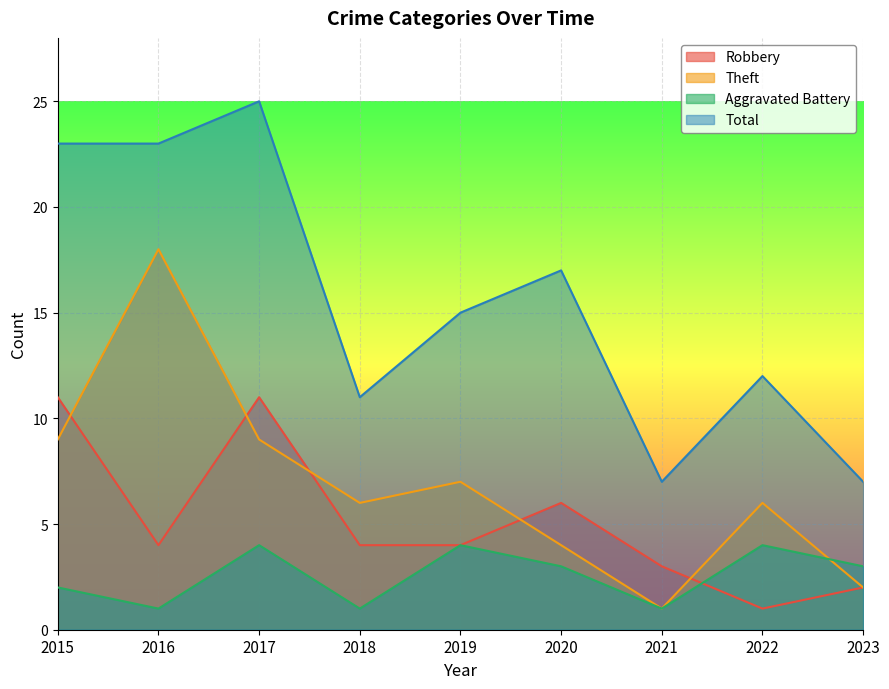

At which label does Total reach its peak?

2017